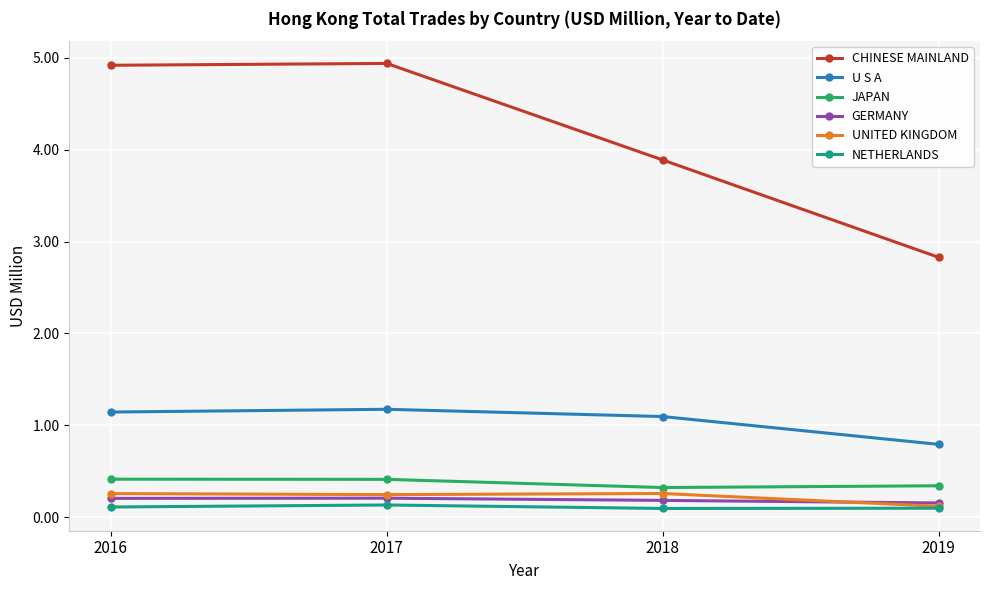

True or false: UNITED KINGDOM has a value of 0.5 at 2016.

False